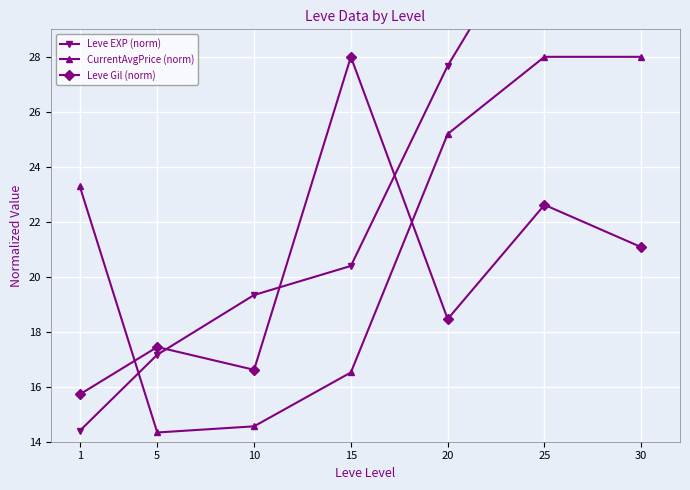

Reading left to right, what are all the values shown in this chart?

Leve EXP (norm): 14.4	17.2	19.3	20.4	27.7	33.5	42.0
CurrentAvgPrice (norm): 23.3	14.3	14.6	16.5	25.2	28.0	28.0
Leve Gil (norm): 15.7	17.4	16.6	28.0	18.5	22.6	21.1